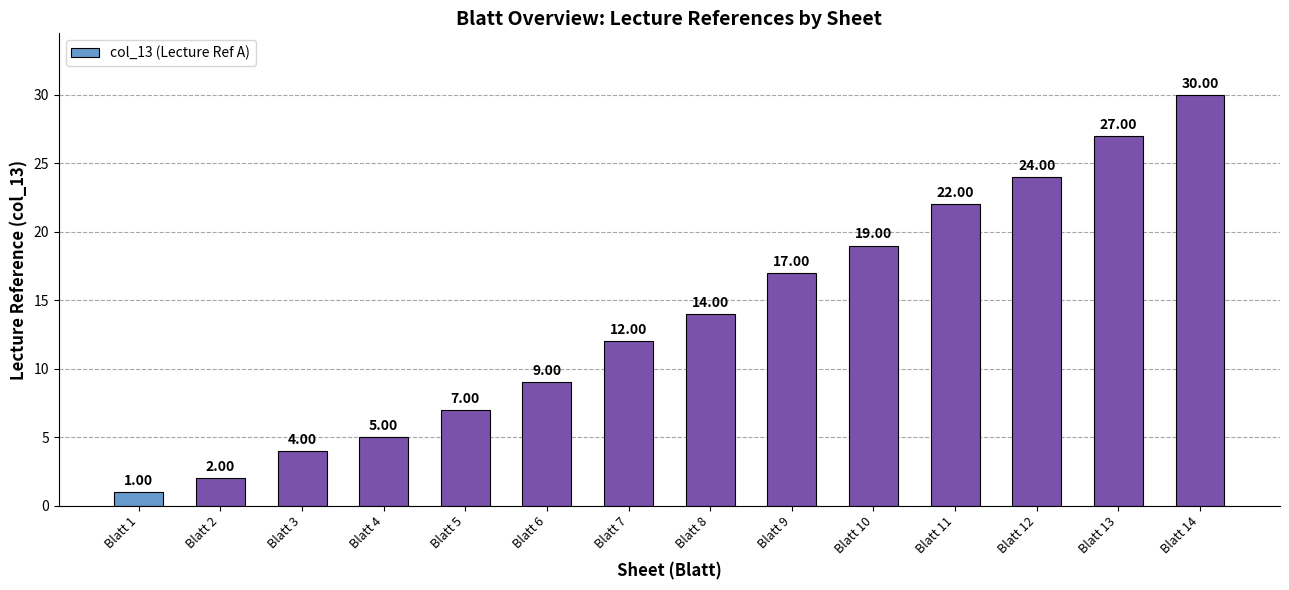

What is the ratio of the value at Blatt 10 to the value at Blatt 9?

1.1